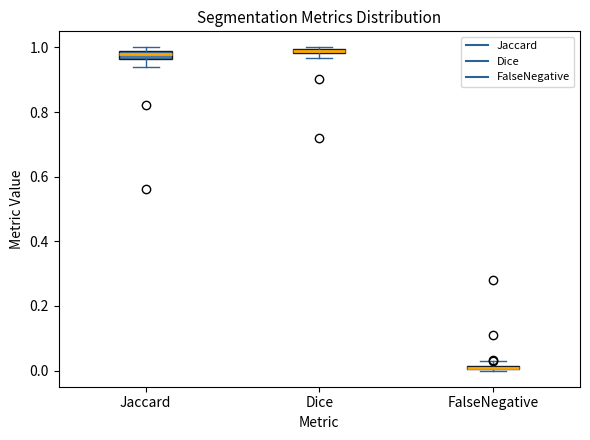

Where is the upper edge of the box for Dice on the y-axis? The values are not printed on the chart, so give them approximately, as read against the axis.

1.00